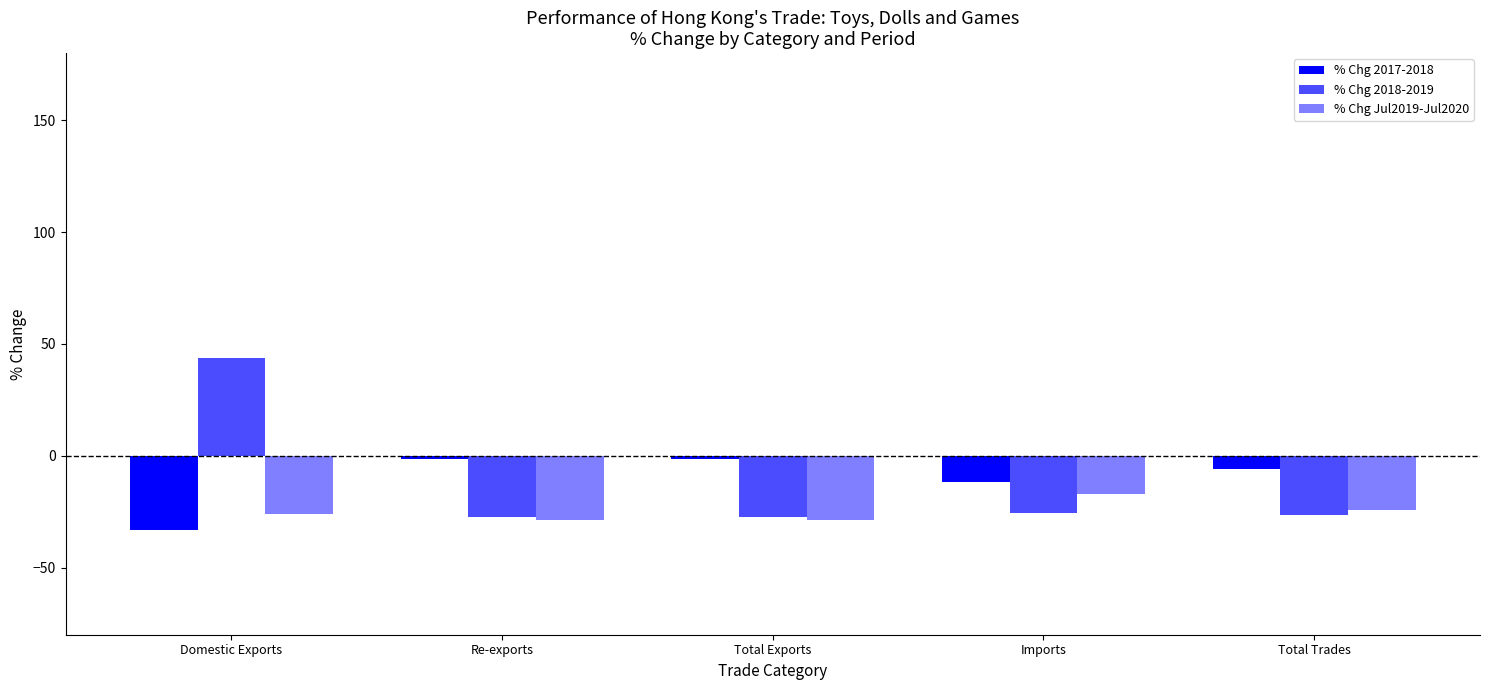

At which category is the sum across all series the highest?

Domestic Exports